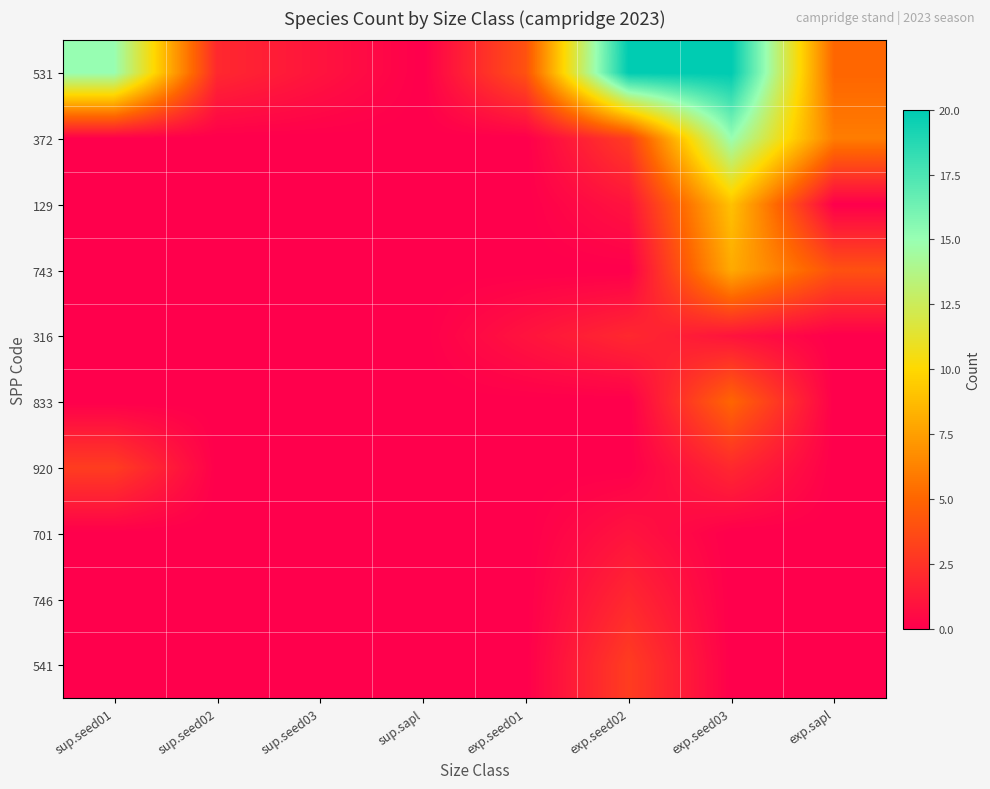

At which category does the chart reach its peak across all series?

exp.seed02